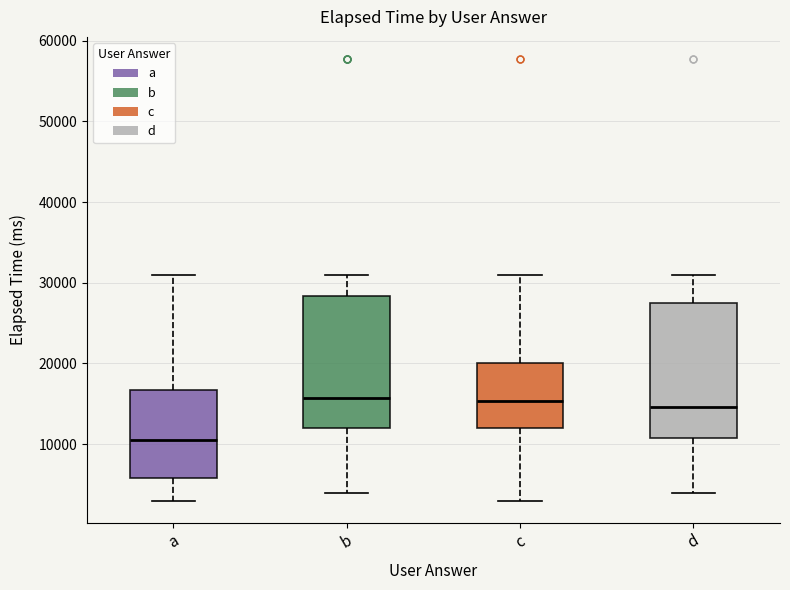

Reading left to right, read every box against the y-axis: the position of its median line, the range the box covers, and the ends of its whiskers. The values are not printed on the chart, so give them approximately, as read against the axis.

a: median 11000, box 6000 to 17000, whiskers 3000 to 31000
b: median 16000, box 12000 to 28000, whiskers 4000 to 31000
c: median 15000, box 12000 to 20000, whiskers 3000 to 31000
d: median 15000, box 11000 to 28000, whiskers 4000 to 31000